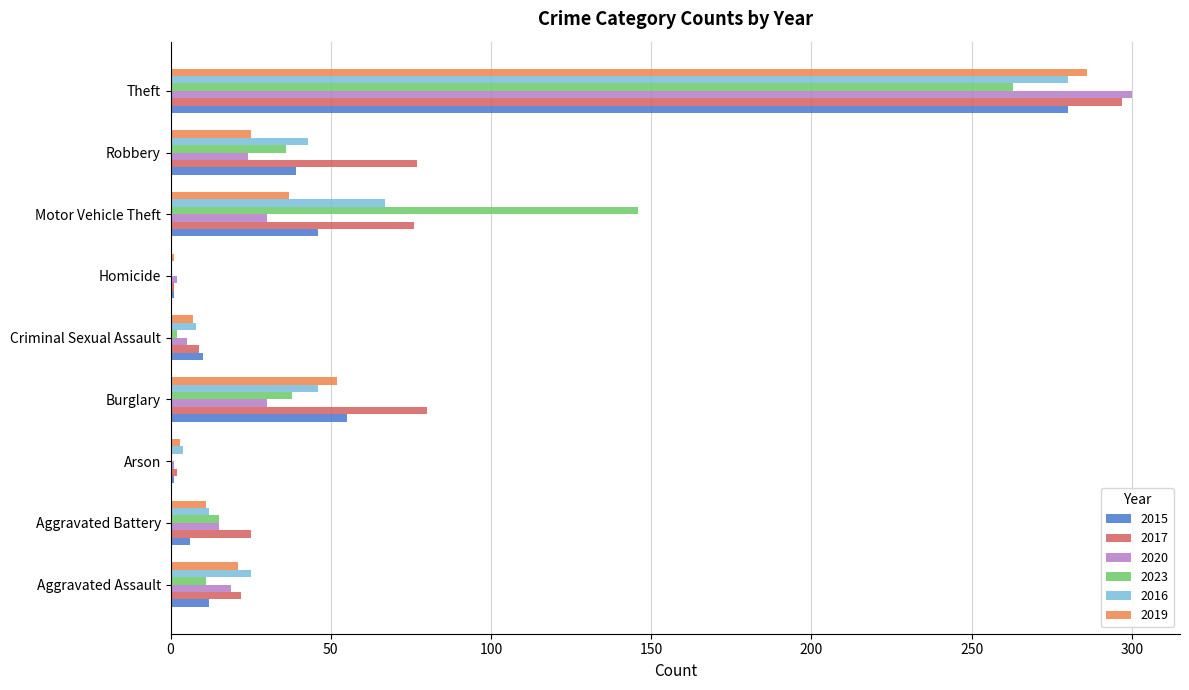

What is the maximum value for 2019?

286